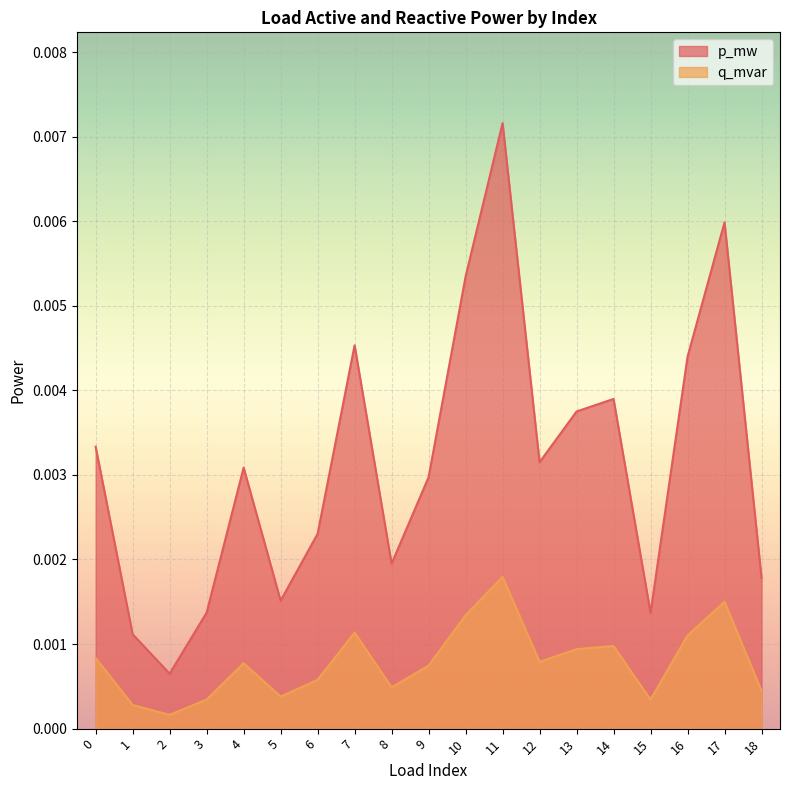

Does the chart display data point markers on the line(s)?

No